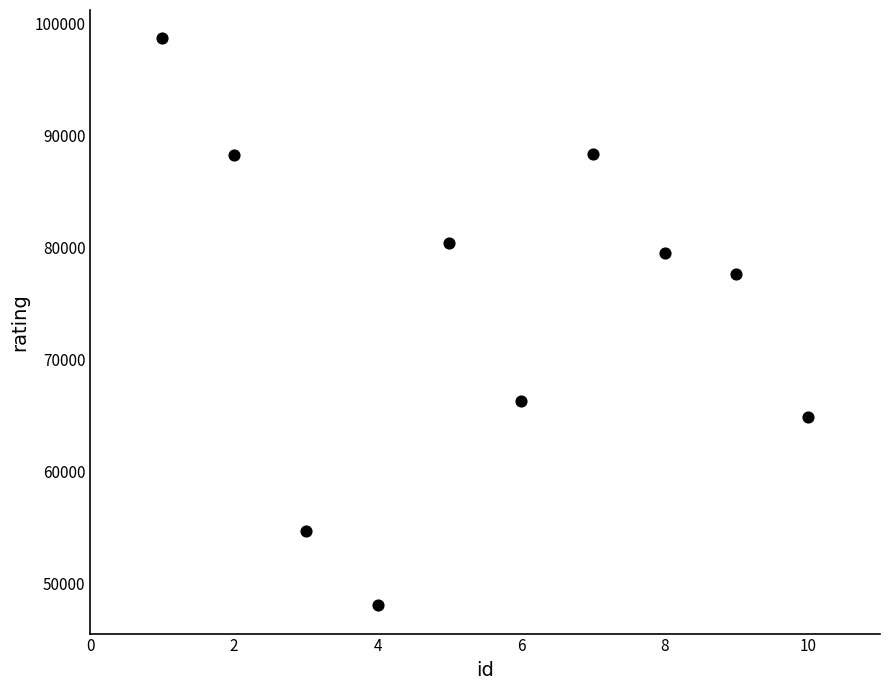

What Y value in the scatter plot is closest to 73342?

77577